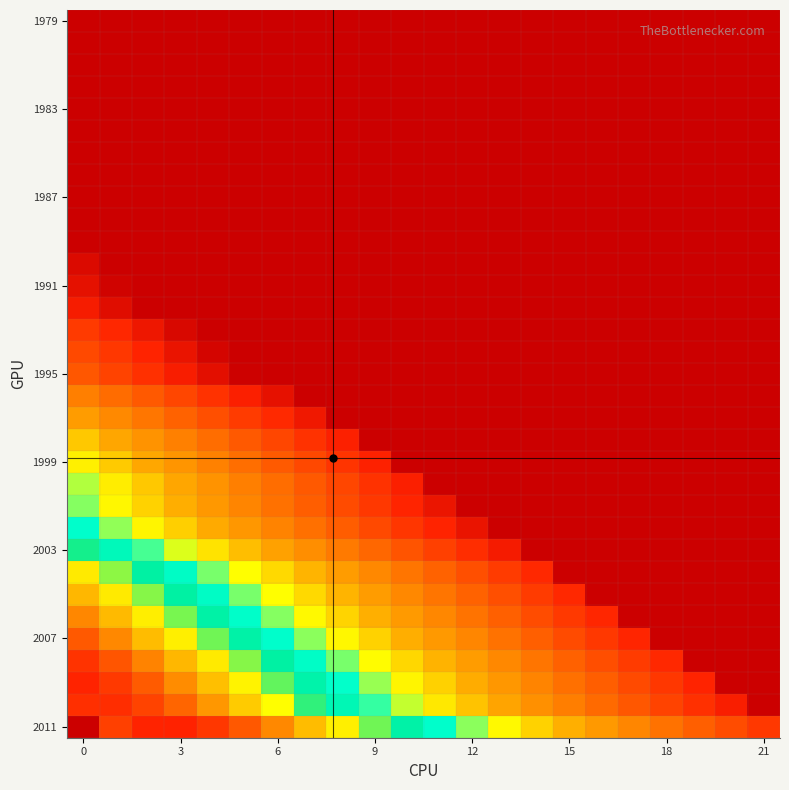

What is the maximum value shown in the chart?

4.9